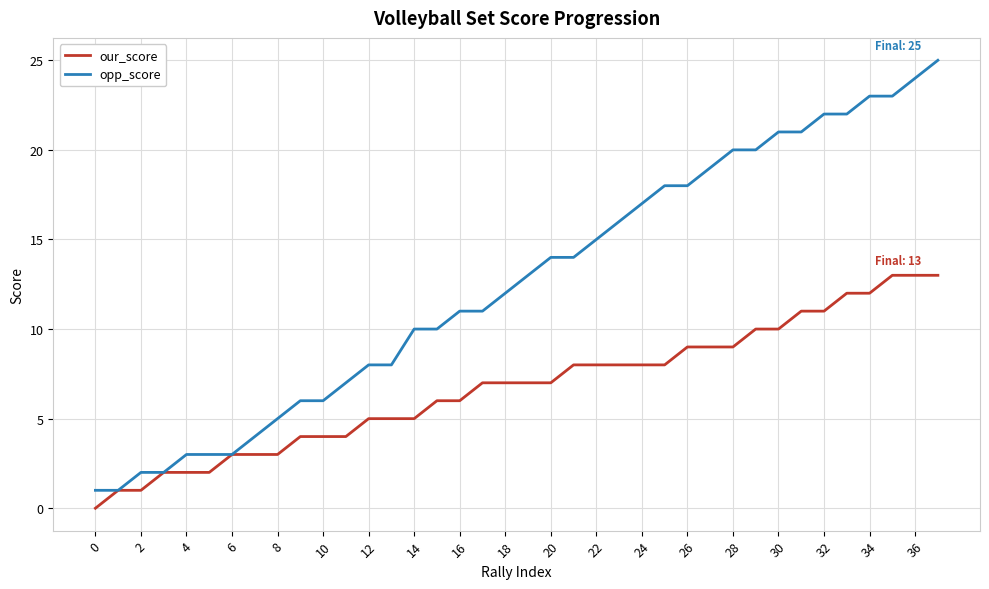

Which series has the widest spread of values?

opp_score